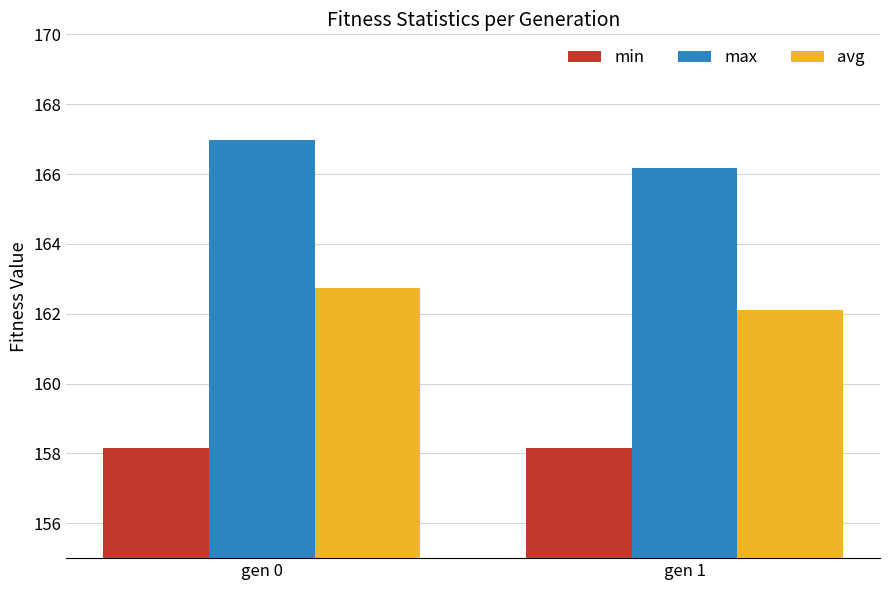

At how many categories does at least one series exceed 165?

2